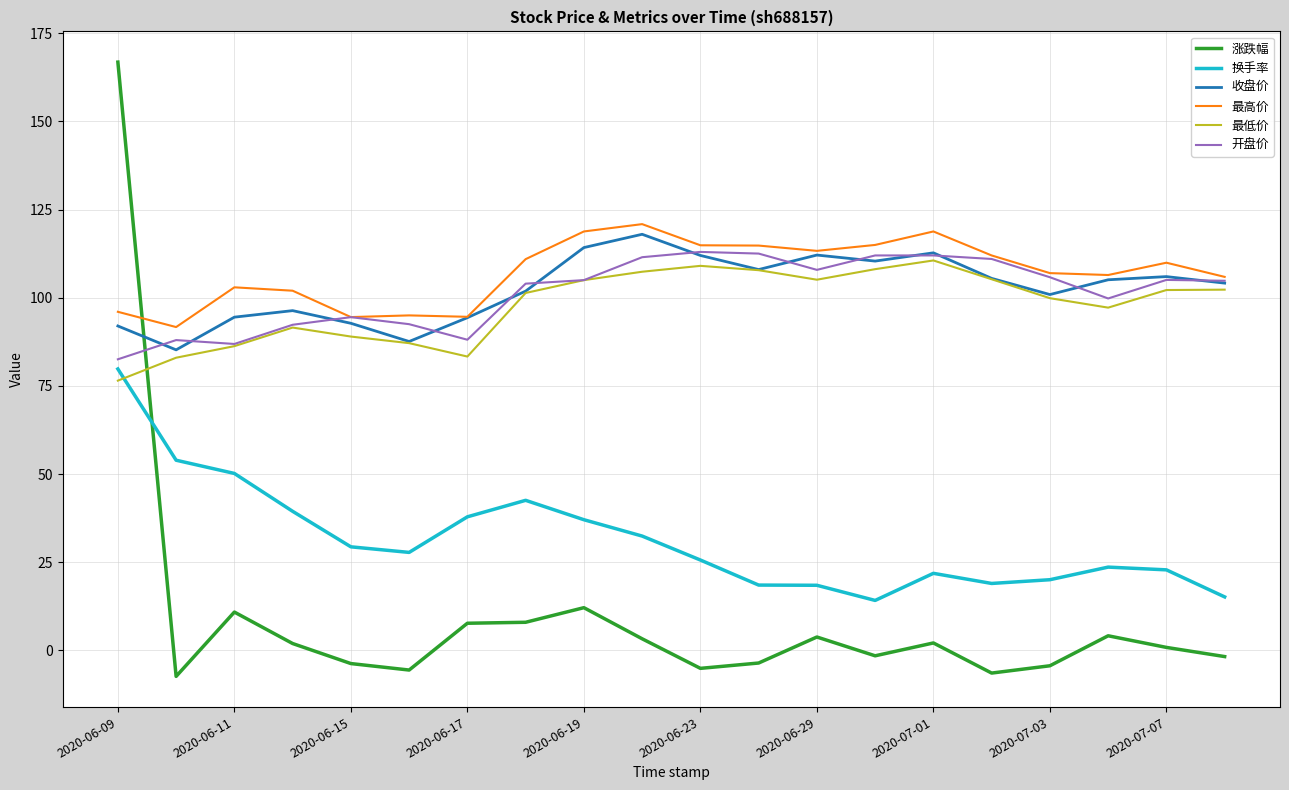

True or false: 换手率 and 最高价 cross at least once.

False